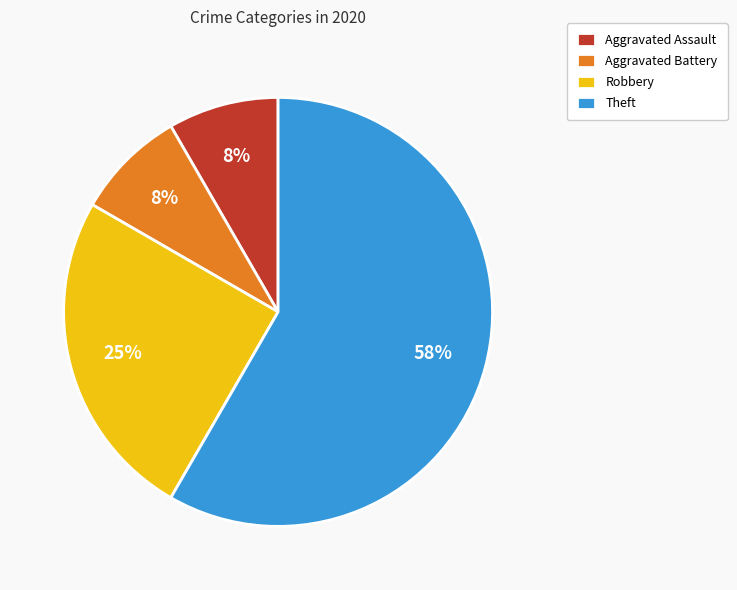

The Theft slice represents 52% of the pie. True or false?

False